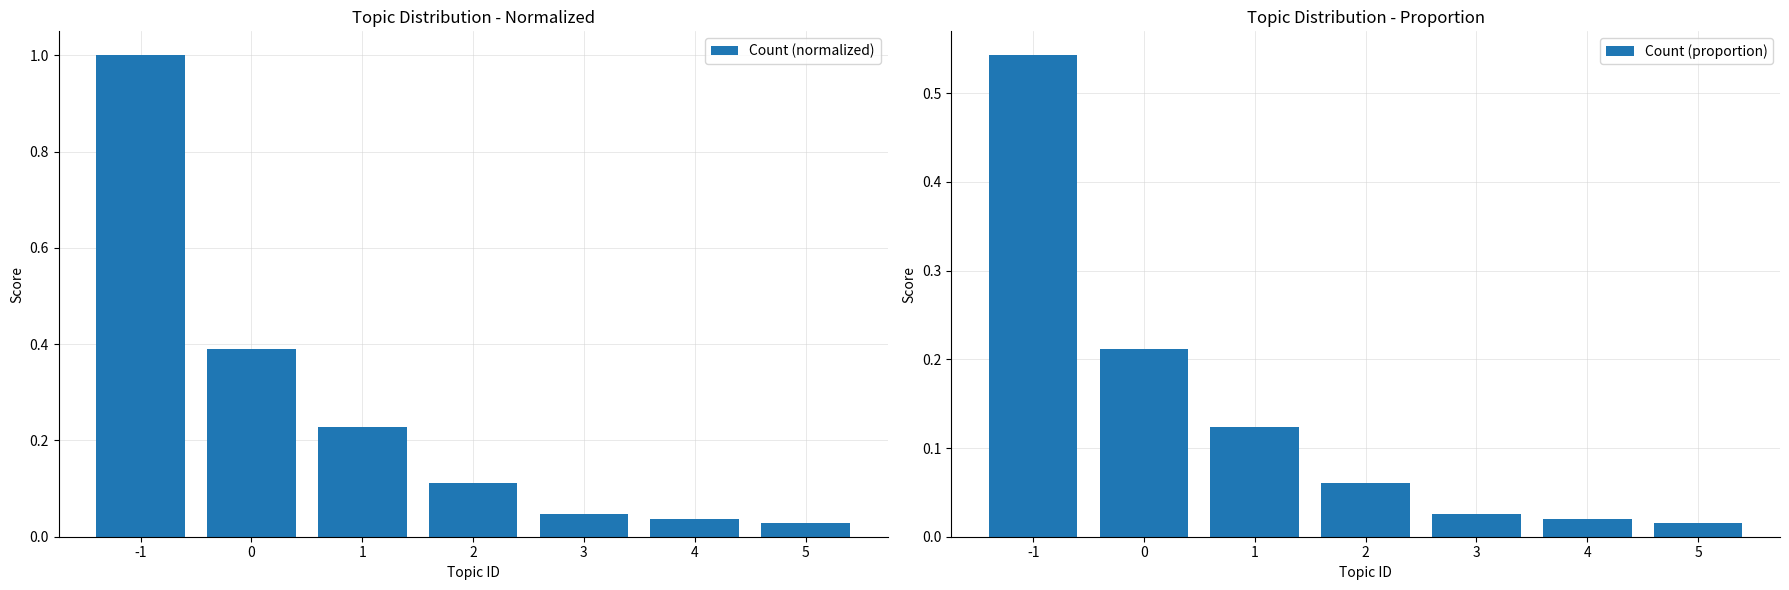

How many series are shown in this chart?

2